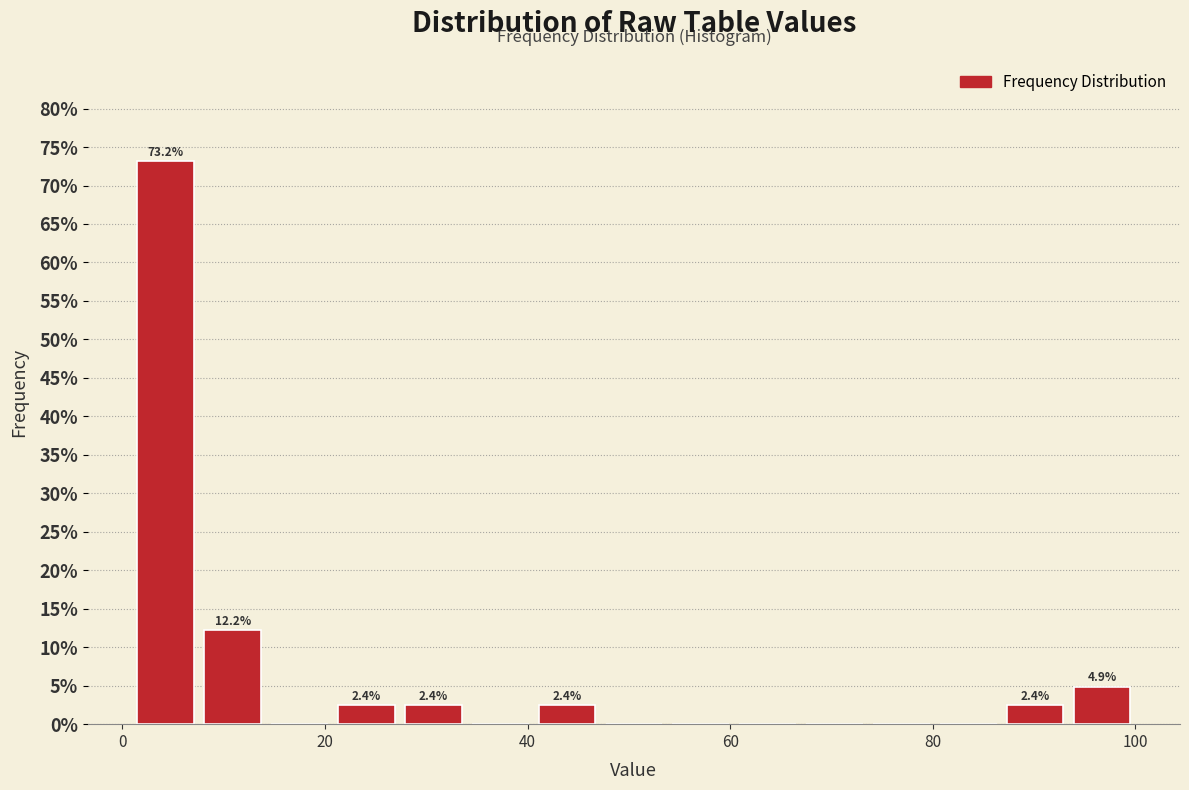

Read against the x-axis, roughly where is the centre of the tallest bar?

4